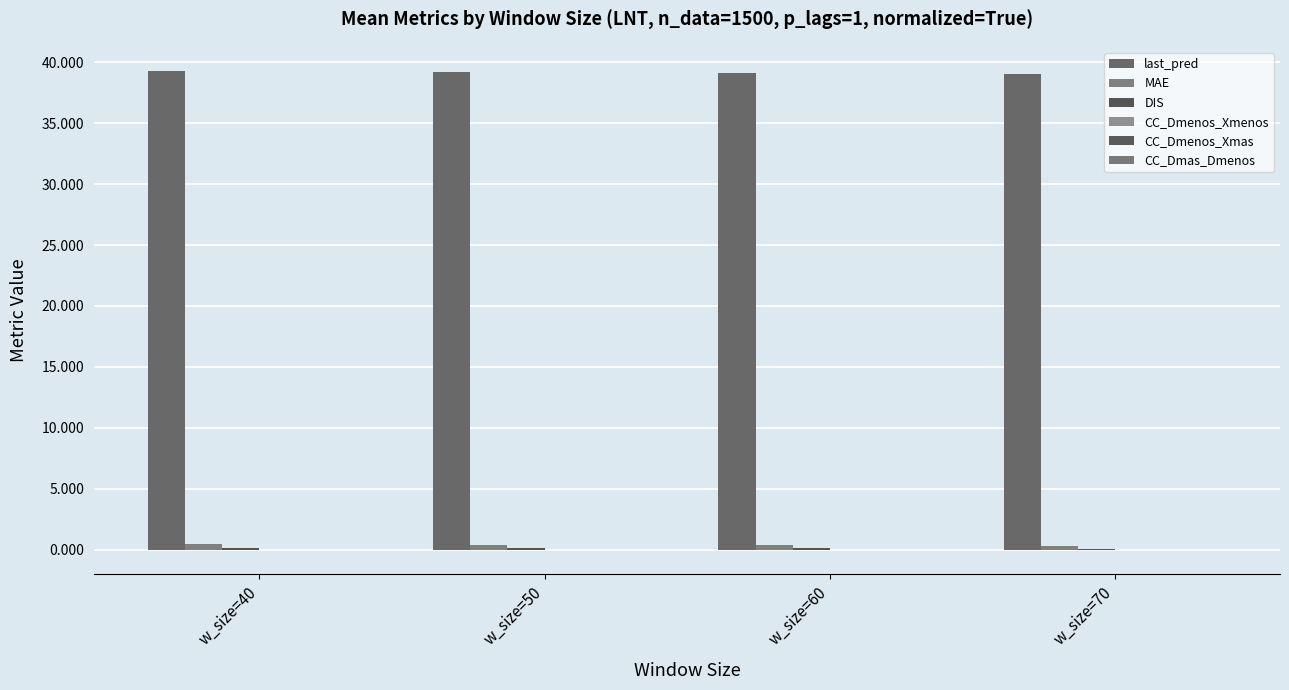

Which series has the largest range (max minus min)?

last_pred